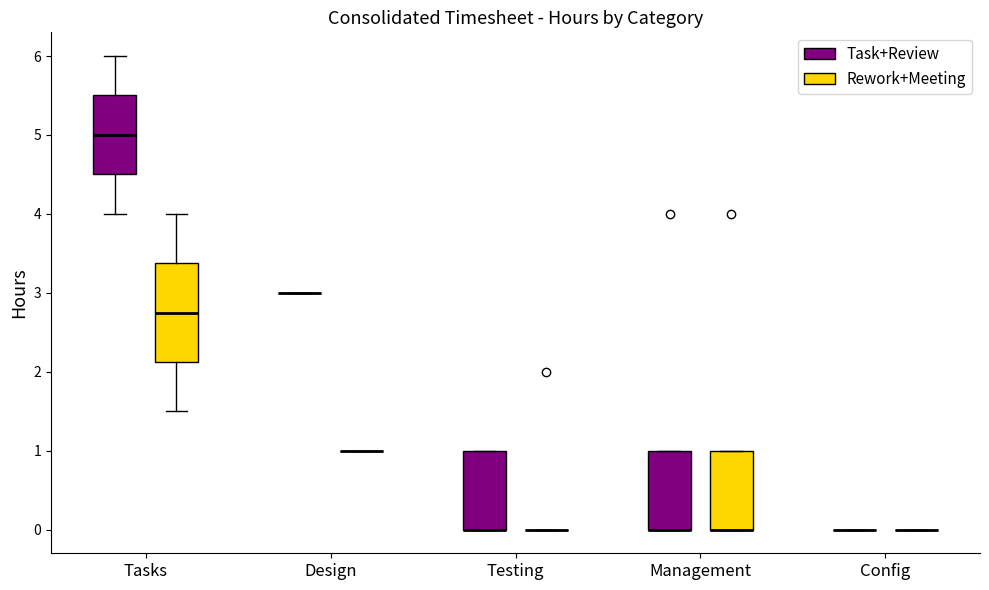

Reading left to right, read every box against the y-axis: the position of its median line, the range the box covers, and the ends of its whiskers. The values are not printed on the chart, so give them approximately, as read against the axis.

Tasks (Task+Review): median 5.0, box 4.5 to 5.5, whiskers 4.0 to 6.0
Tasks (Rework+Meeting): median 2.8, box 2.1 to 3.4, whiskers 1.5 to 4.0
Design (Task+Review): box collapsed to a line at 3.0, whiskers 3.0 to 3.0
Design (Rework+Meeting): box collapsed to a line at 1.0, whiskers 1.0 to 1.0
Testing (Task+Review): median 0.0 (drawn on the box's lower edge), box 0.0 to 1.0, whiskers 0.0 to 1.0
Testing (Rework+Meeting): box collapsed to a line at 0.0, whiskers 0.0 to 0.0
Management (Task+Review): median 0.0 (drawn on the box's lower edge), box 0.0 to 1.0, whiskers 0.0 to 1.0
Management (Rework+Meeting): median 0.0 (drawn on the box's lower edge), box 0.0 to 1.0, whiskers 0.0 to 1.0
Config (Task+Review): box collapsed to a line at 0.0, whiskers 0.0 to 0.0
Config (Rework+Meeting): box collapsed to a line at 0.0, whiskers 0.0 to 0.0